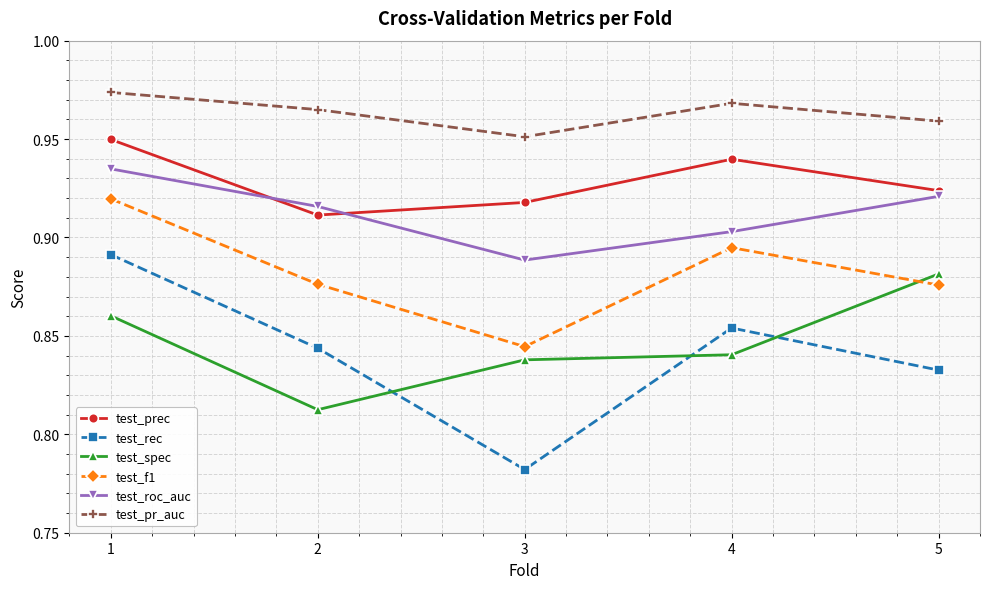

The value of test_rec at 3 is 0.4. True or false?

False